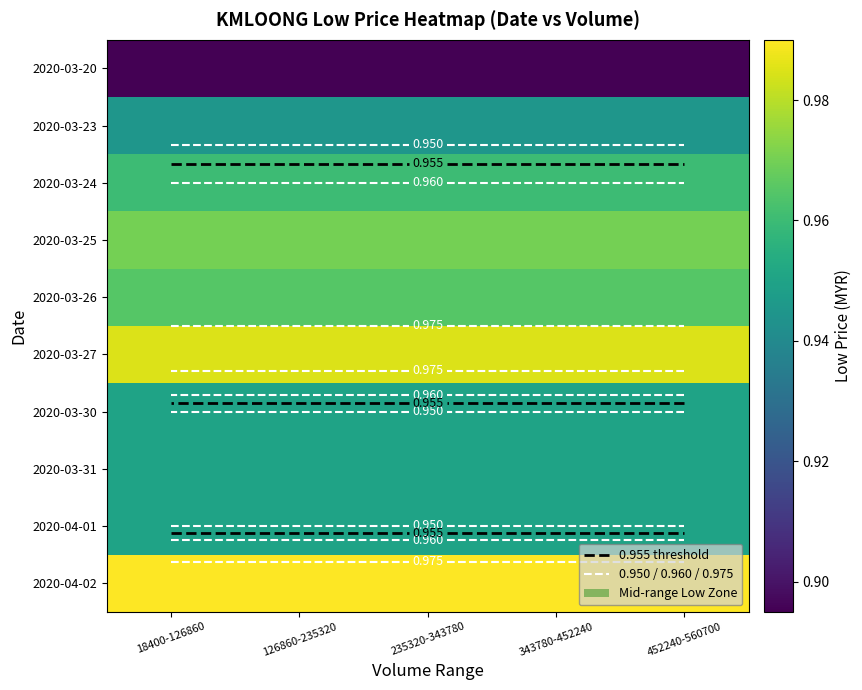

List the series in order of their peak value, lowest first.

2020-03-20, 2020-03-23, 2020-03-30, 2020-03-31, 2020-04-01, 2020-03-24, 2020-03-26, 2020-03-25, 2020-03-27, 2020-04-02